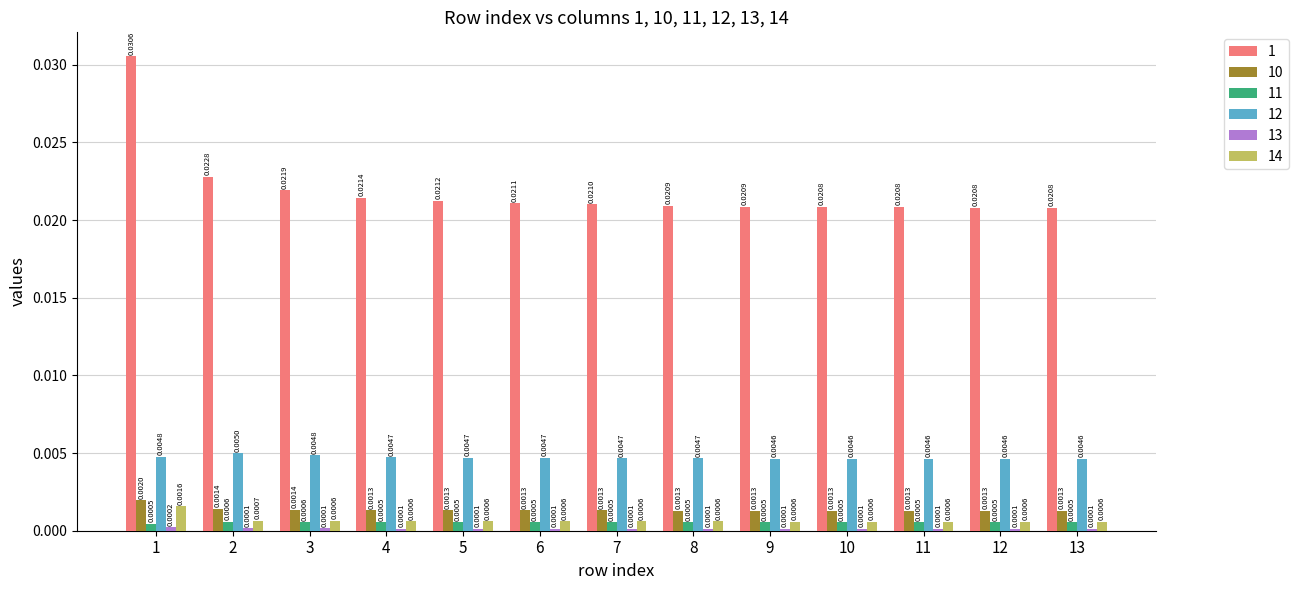

Where is 14 nearest to the value 0?

12